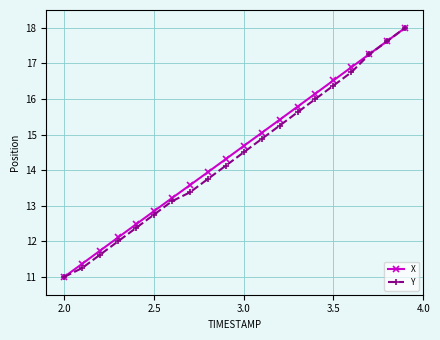

List the series in order of their overall mean, lowest first.

Y, X